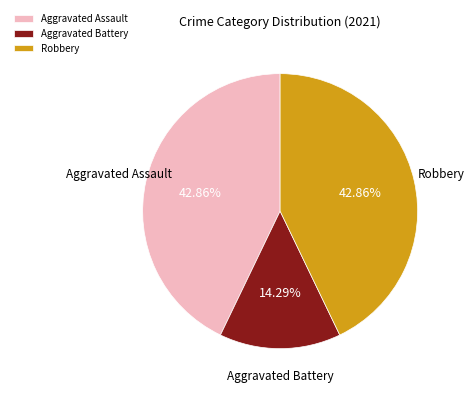

Does Aggravated Assault represent more than half of the total?

No